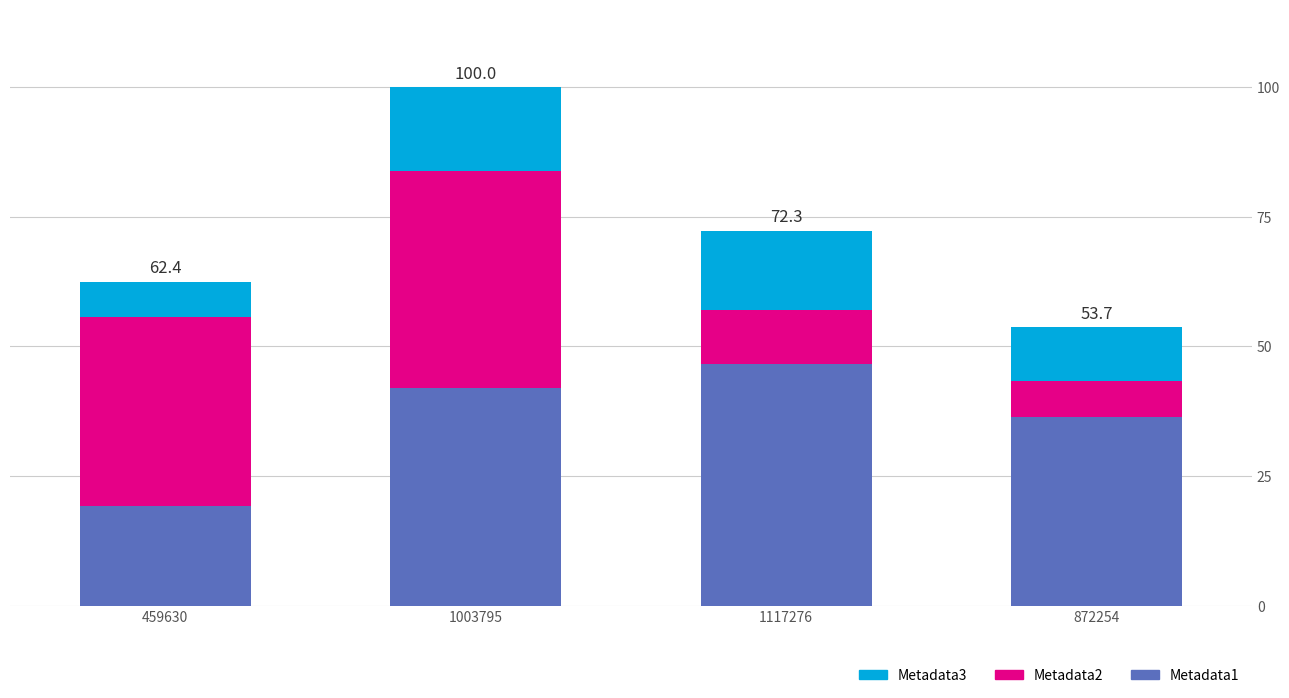

What are all the series names shown in the legend?

Metadata3, Metadata2, Metadata1